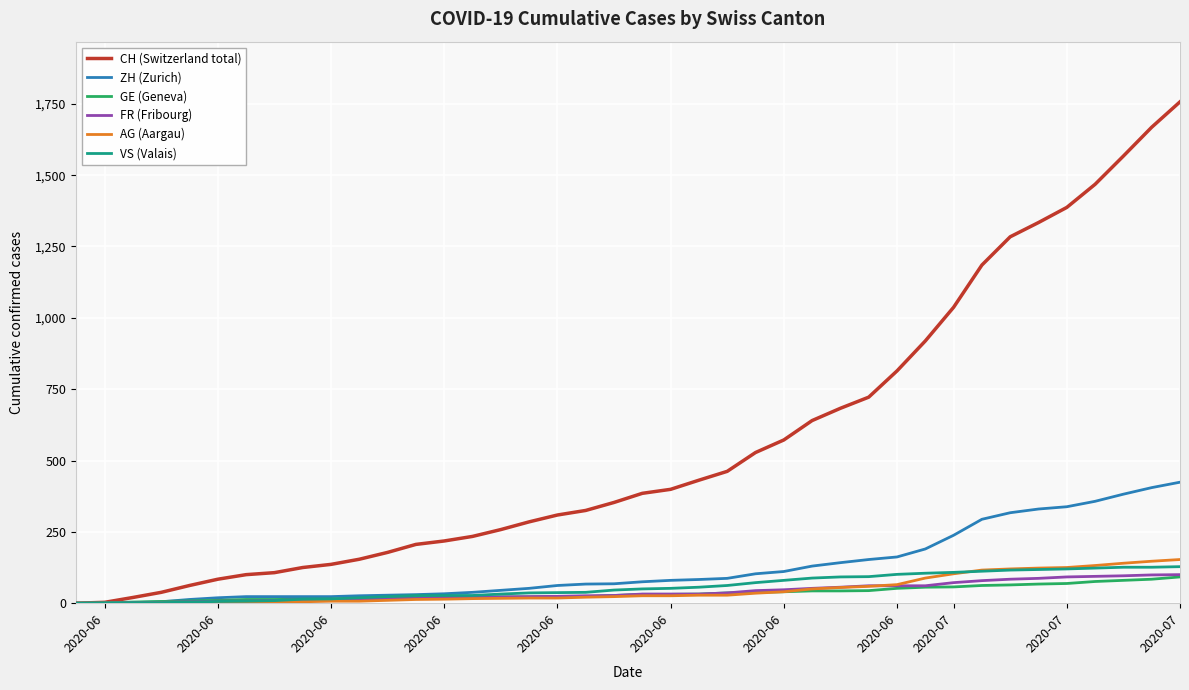

What is the maximum value shown in the chart?

1757